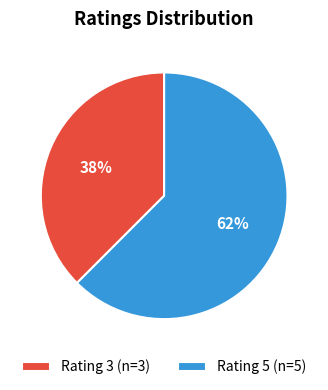

Combined, do Rating 5 (n=5) and Rating 3 (n=3) account for over 50%?

Yes